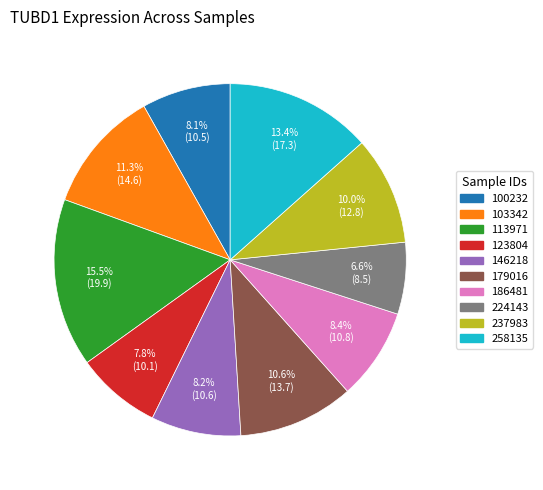

Which slice is the largest?

113971